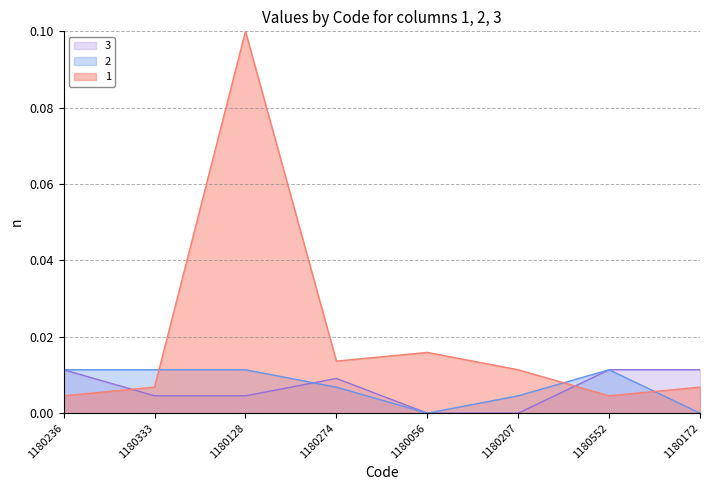

What is the label of the 8th point from the left?

1180172